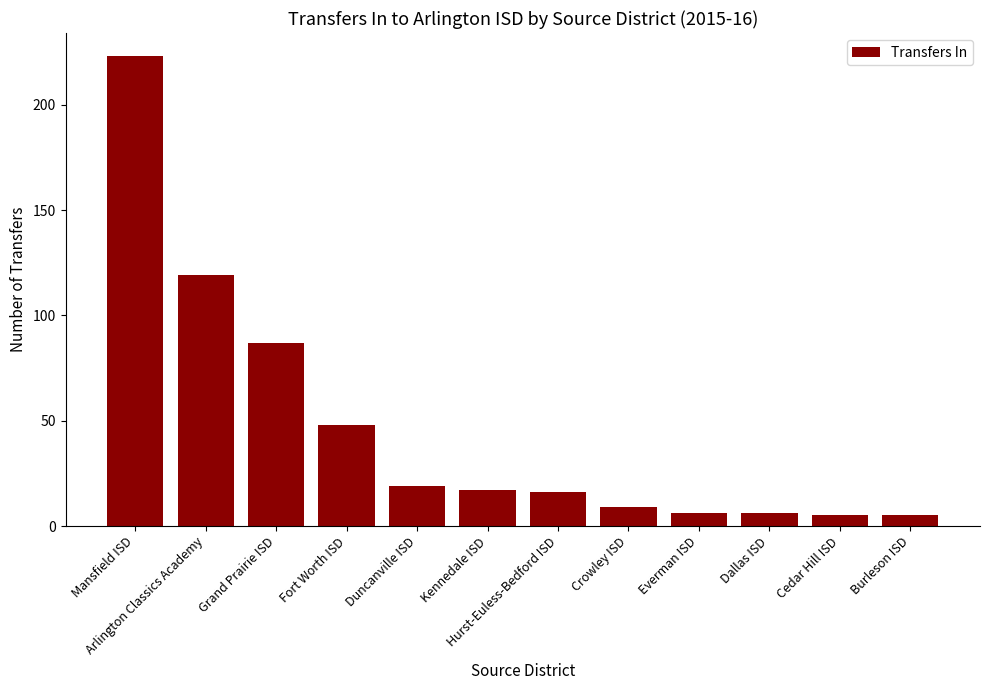

How many bars are there in total?

12